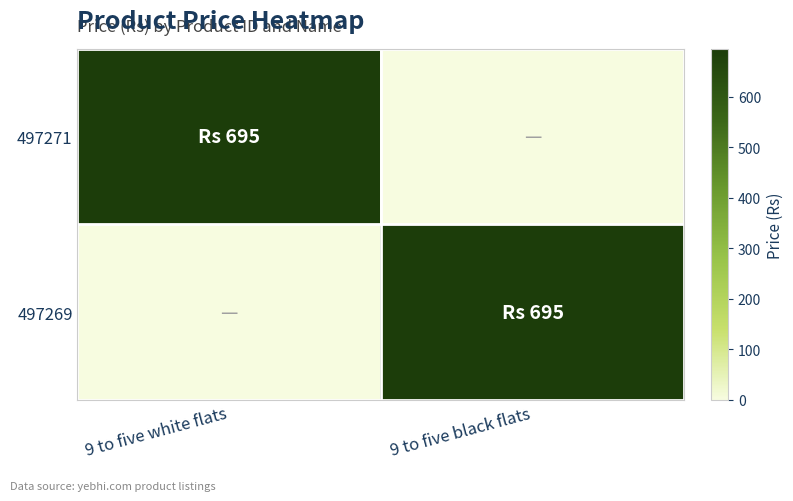

At which category is the sum across all series the highest?

9 to five white flats